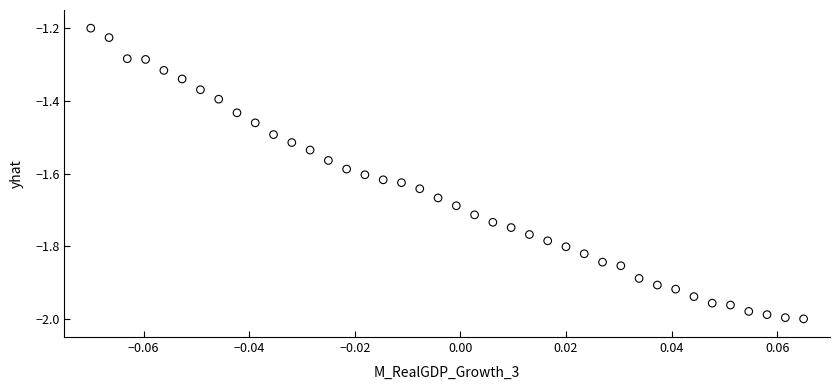

What is the range of Y values (max minus min)?

0.8